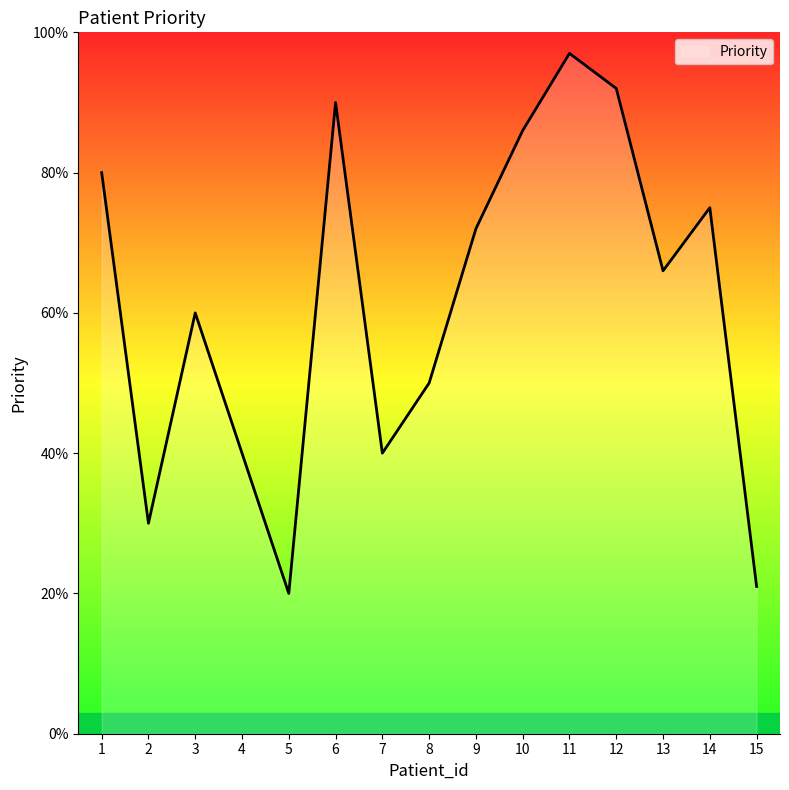

What is the maximum value shown in the chart?

1.0